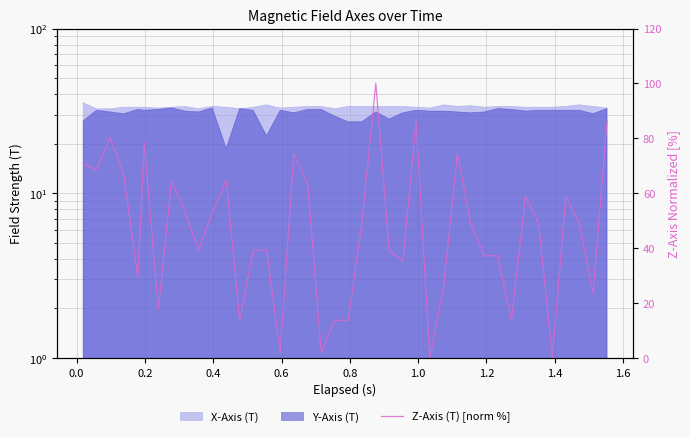

What is the difference between the second highest and second lowest values?

86.3